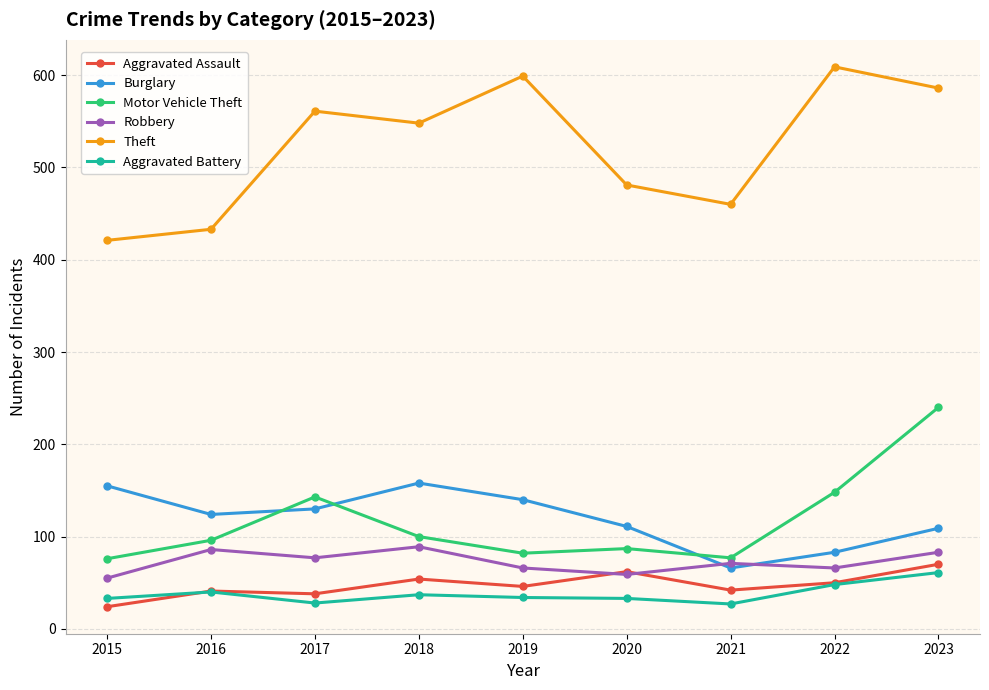

What is the difference between the maximum and minimum values in the Motor Vehicle Theft series?

164